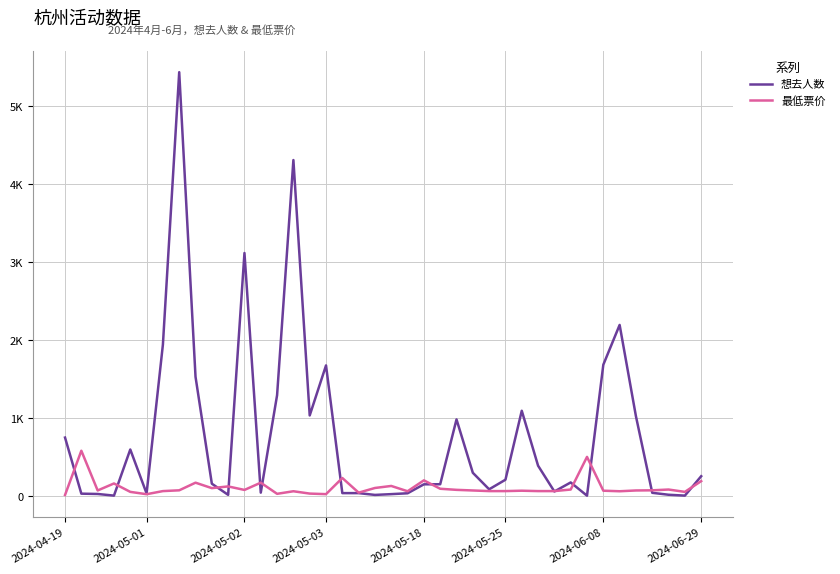

Is this an area chart (filled region under the line)?

No